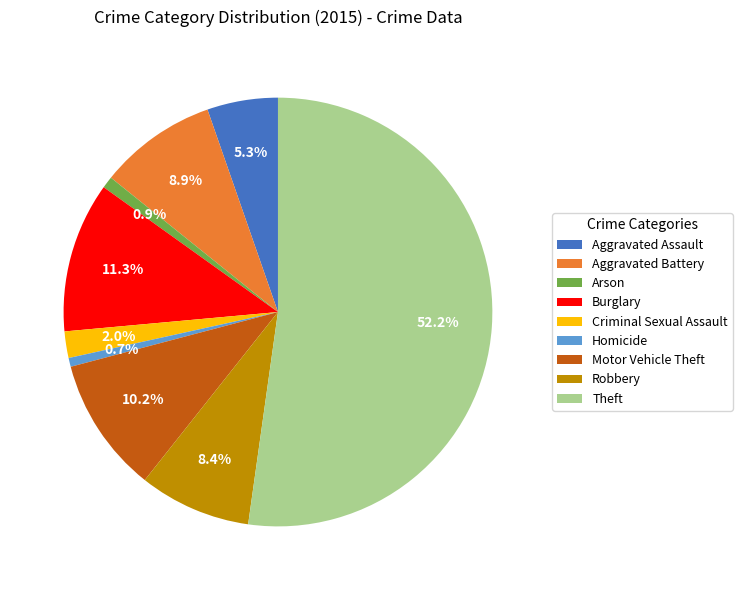

What is the total percentage of Robbery and Homicide?

9.1%